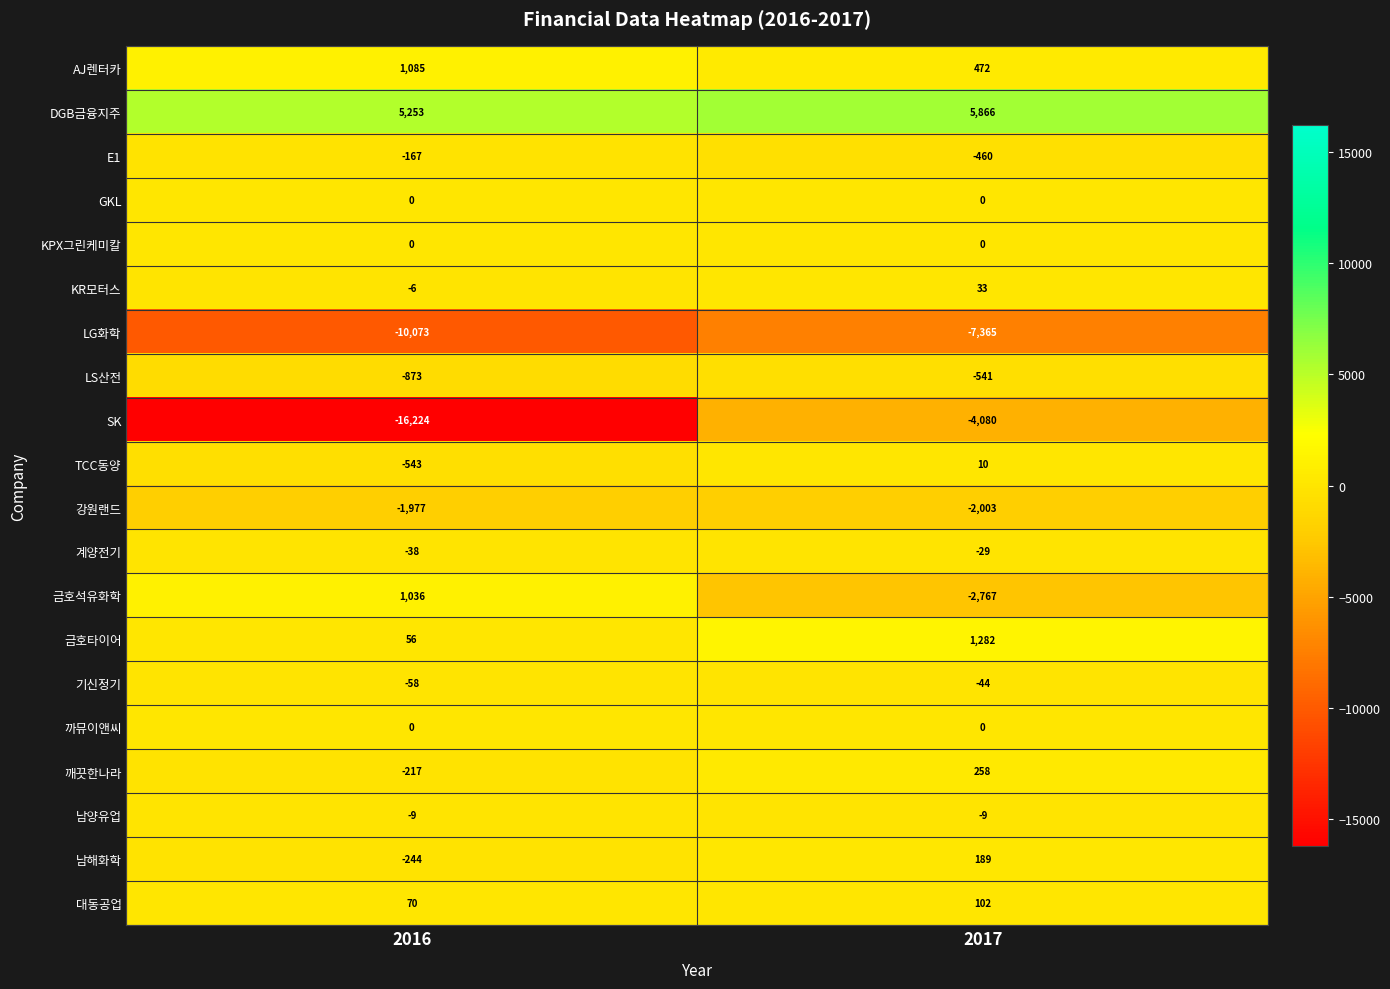

What is the greatest value displayed?

5866